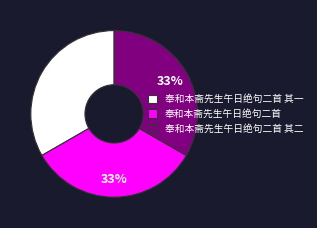

Does any single category account for the majority?

No